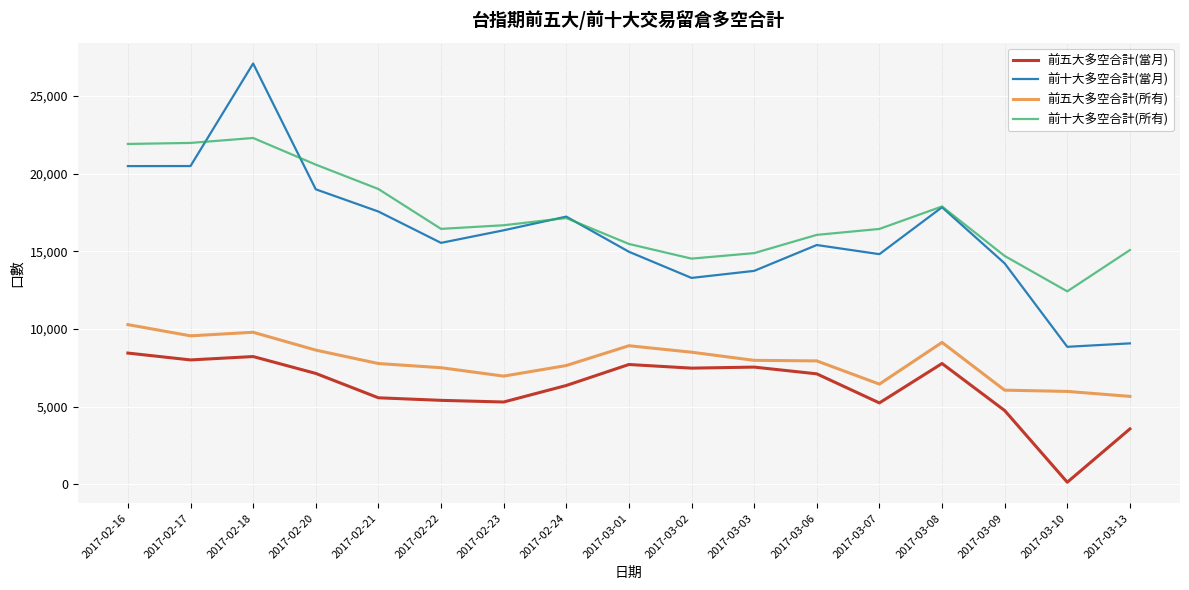

At which category does 前十大多空合計(當月) reach its first local peak?

2017-02-18